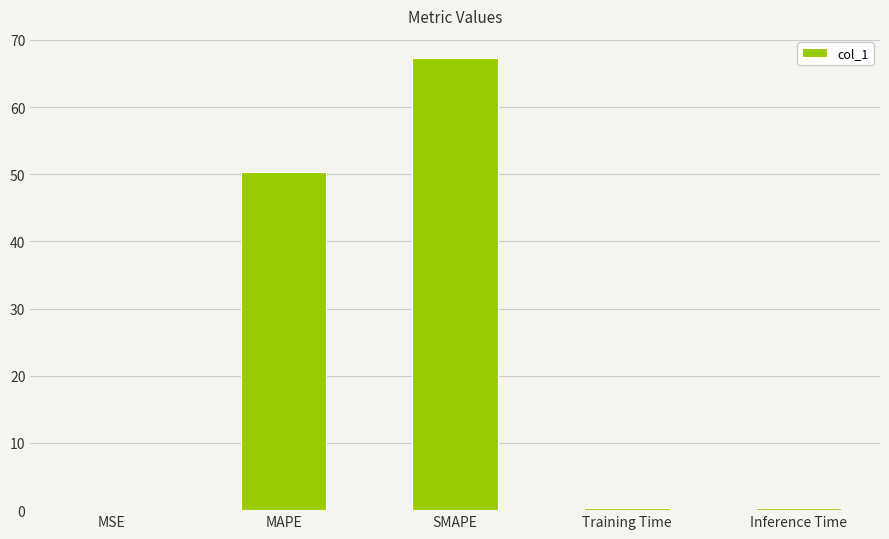

At which category does the chart reach its peak across all series?

SMAPE